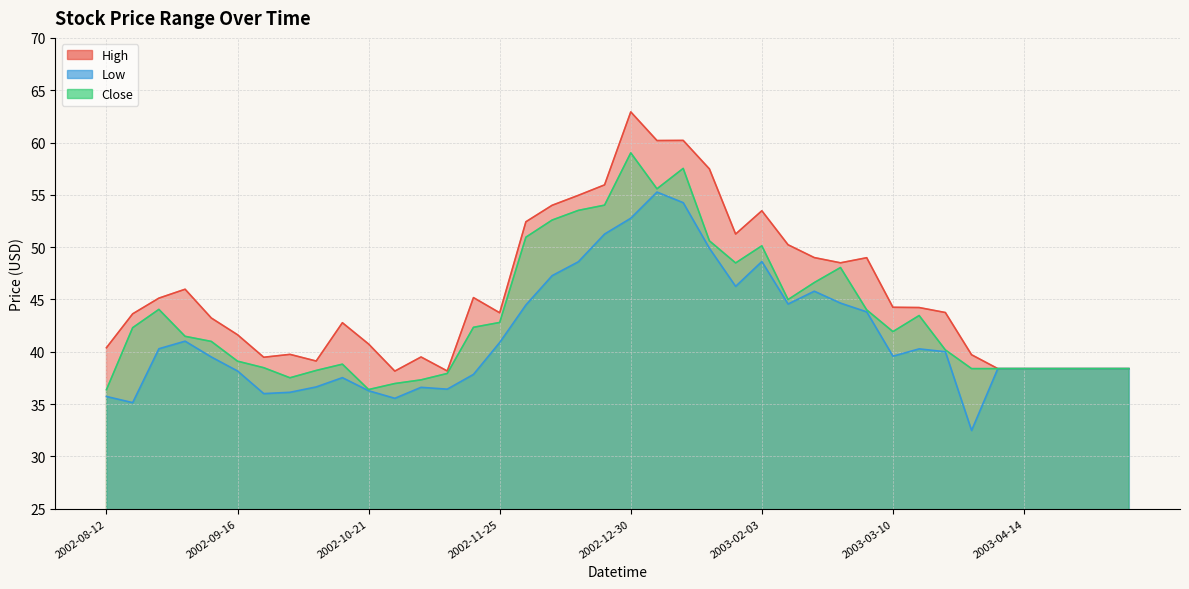

Count the number of data series in this chart.

3